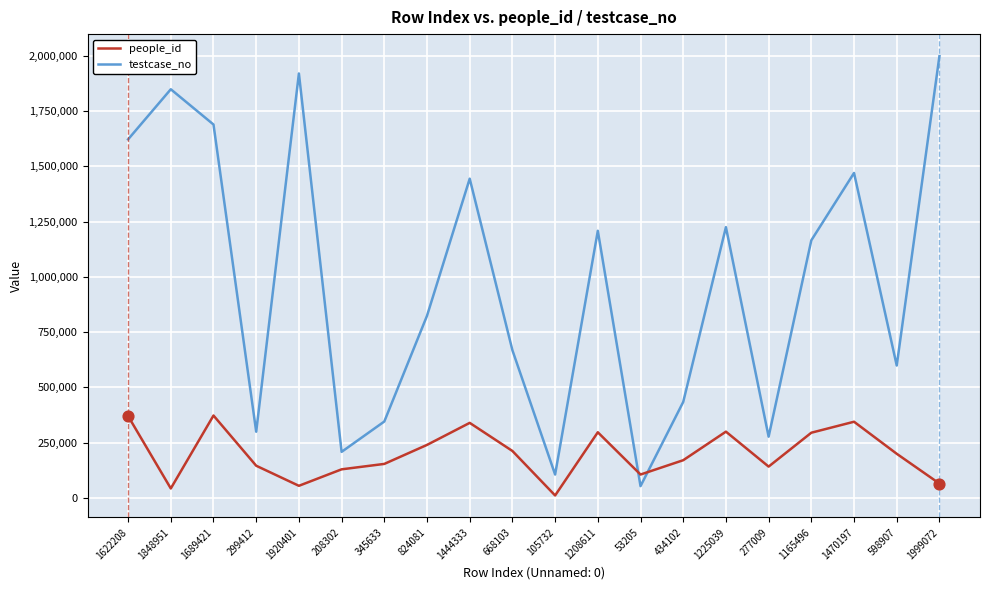

Is the value of testcase_no at 824081 greater than the value of people_id at 1848951?

Yes